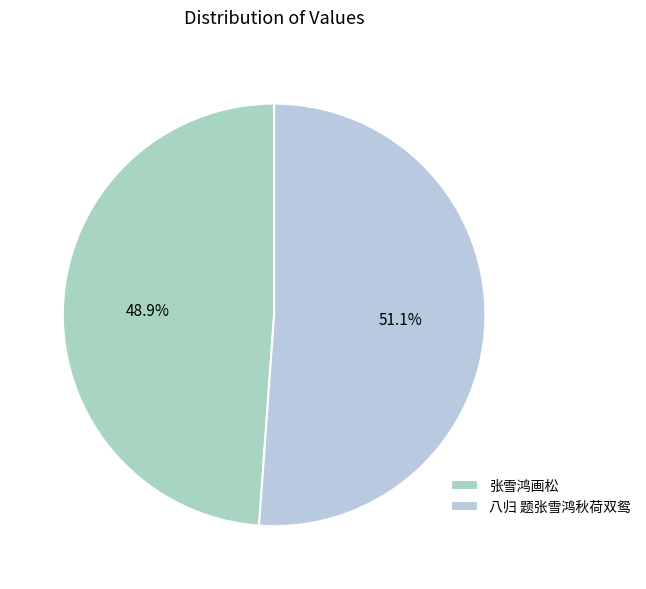

What is the ratio of the value at 张雪鸿画松 to the value at 八归 题张雪鸿秋荷双鸳?

1.0